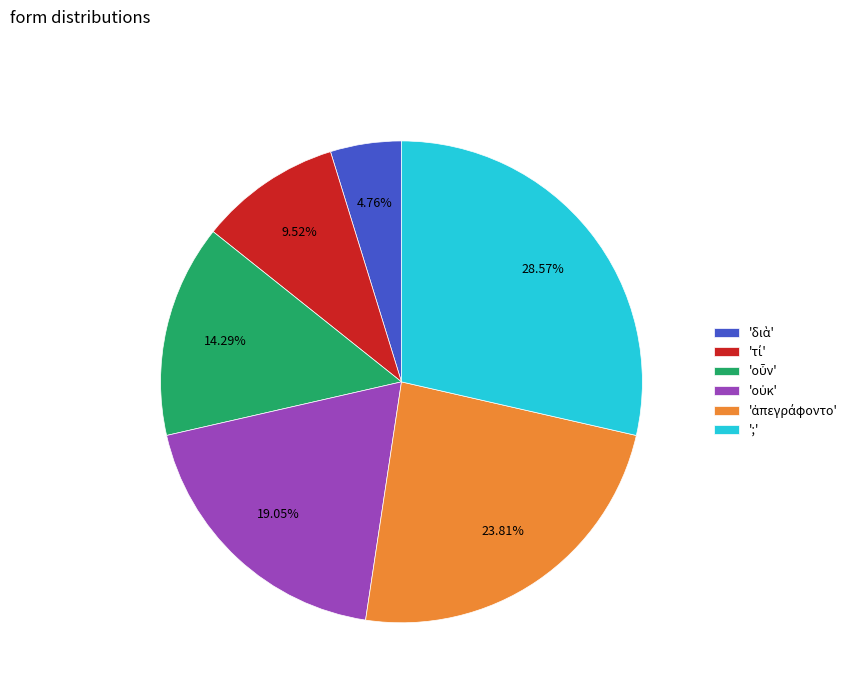

Count the number of slices in the pie.

6